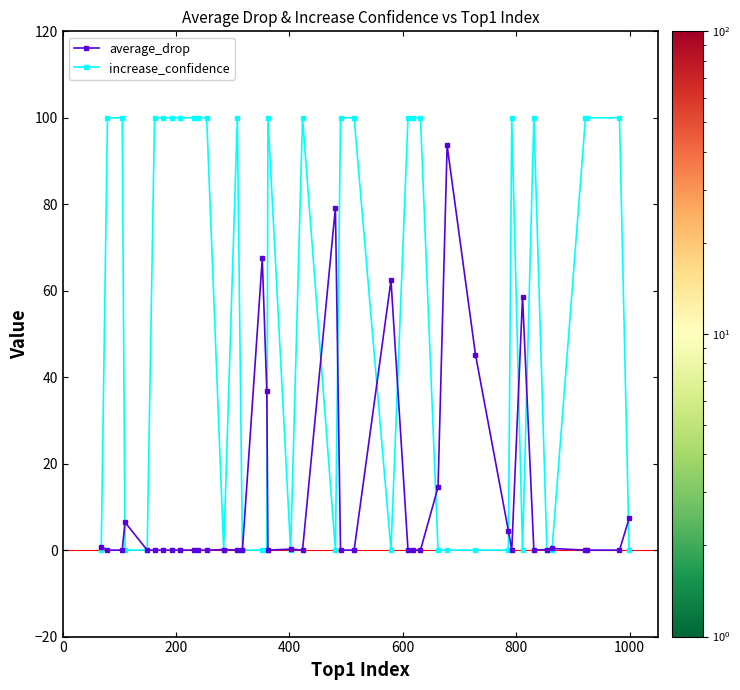

How many lines are shown in the chart?

2